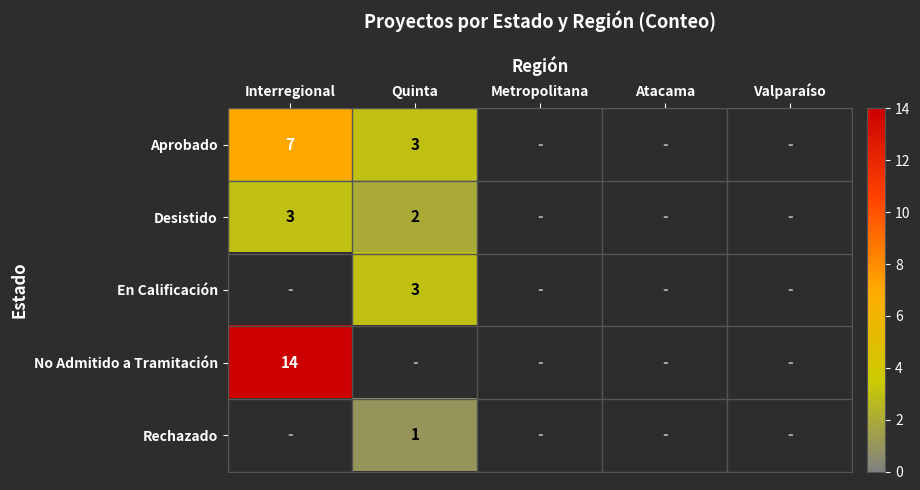

The Aprobado series shows 10 at Interregional. True or false?

False